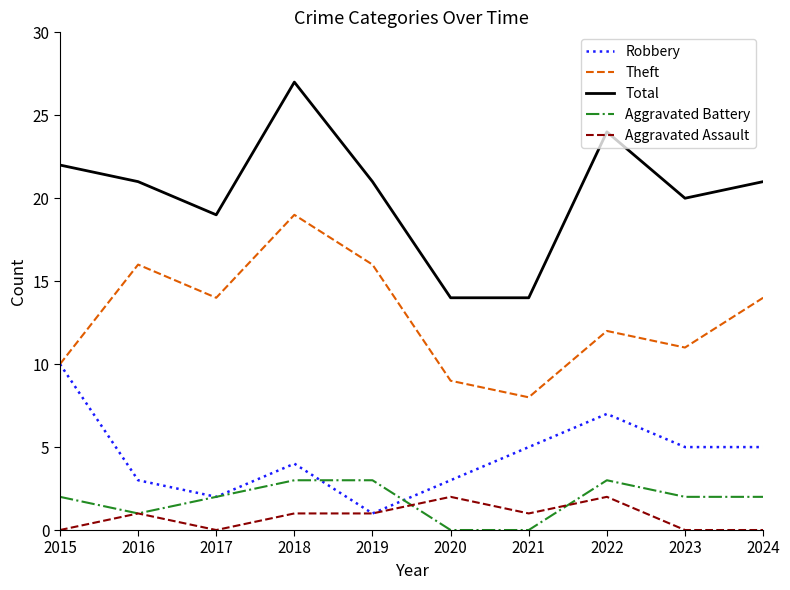

Reading right to left, list all the values displayed in this chart.

Robbery: 5	5	7	5	3	1	4	2	3	10
Theft: 14	11	12	8	9	16	19	14	16	10
Total: 21	20	24	14	14	21	27	19	21	22
Aggravated Battery: 2	2	3	0	0	3	3	2	1	2
Aggravated Assault: 0	0	2	1	2	1	1	0	1	0